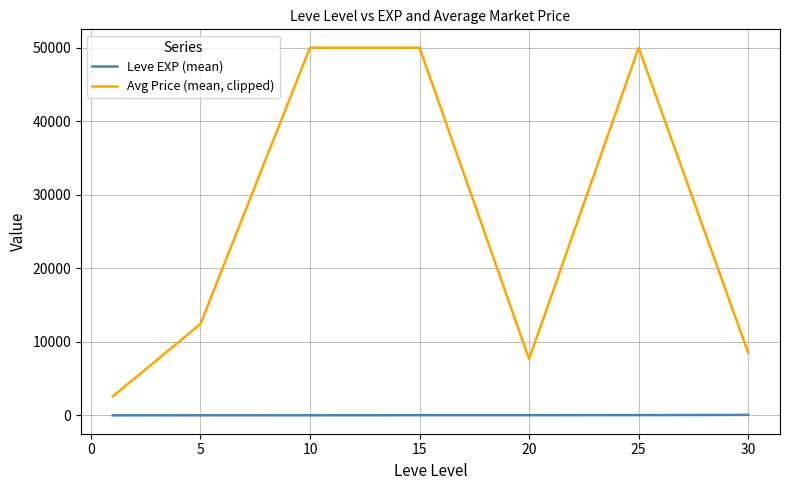

What are all the series names shown in the legend?

Leve EXP (mean), Avg Price (mean, clipped)